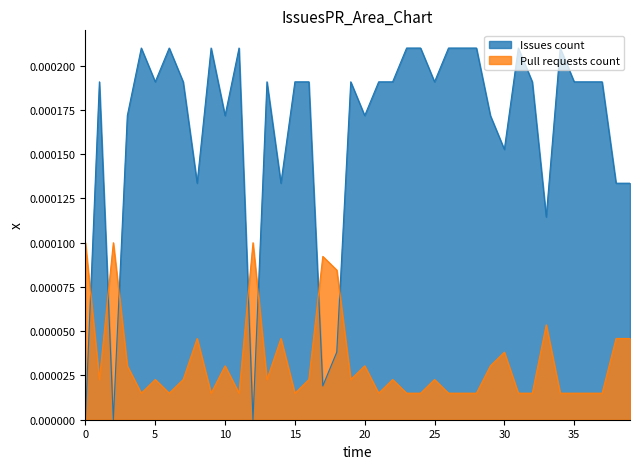

List the series in order of their peak value, lowest first.

Pull requests count, Issues count